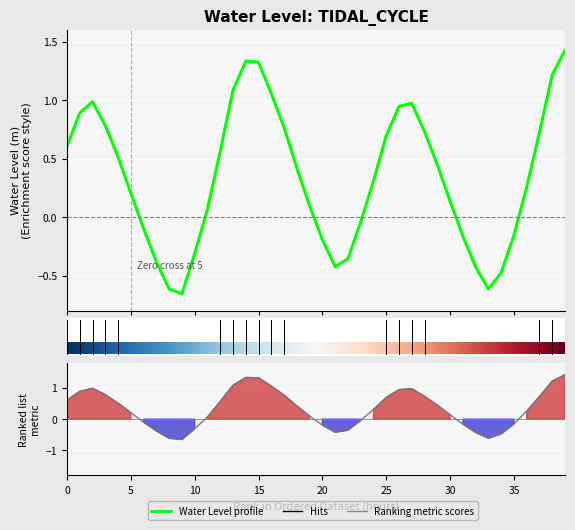

What is the value of the 15th point from the left?

1.3